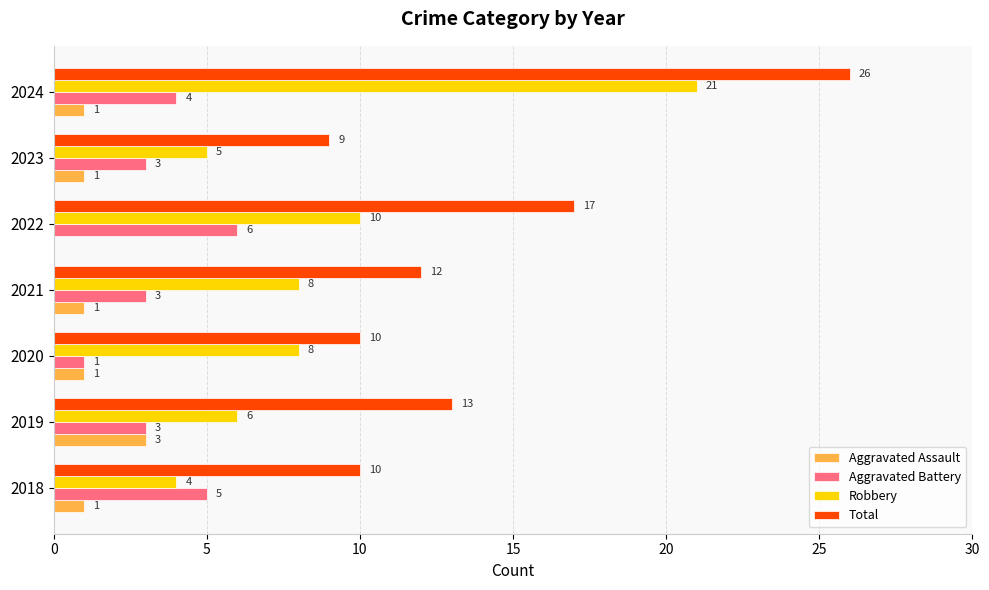

True or false: Robbery has a value of 6 at 2019.

True